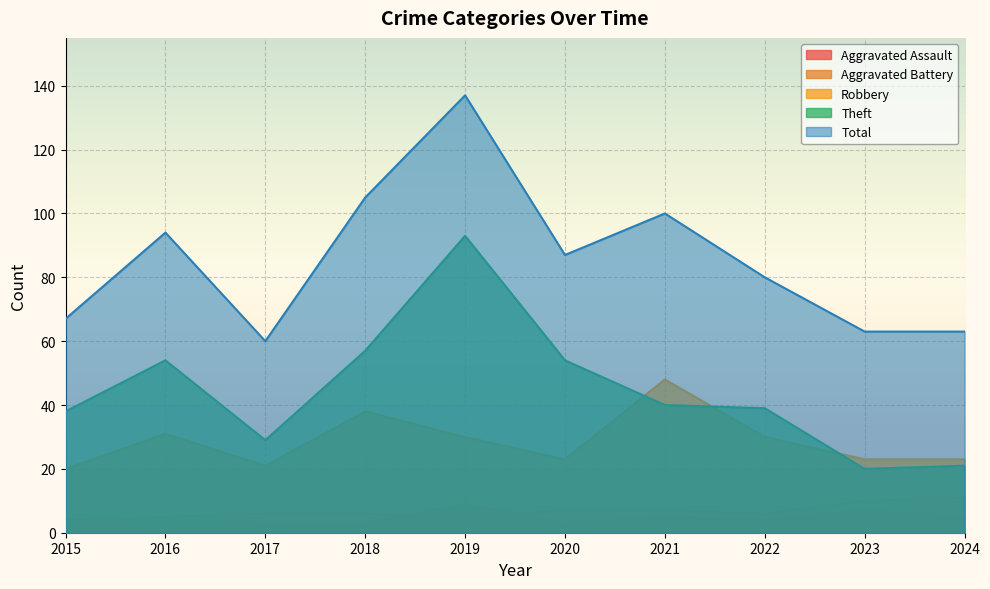

Which category has the highest value in the Theft series?

2019